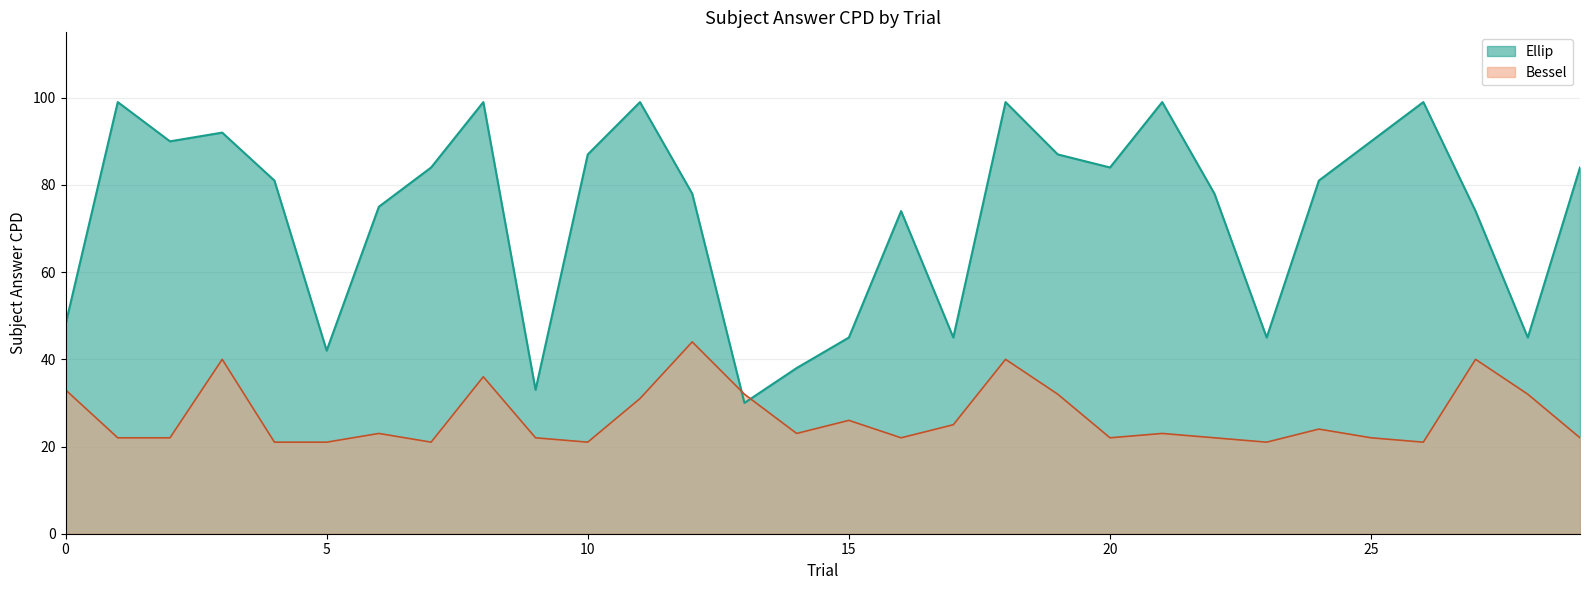

How many lines are shown in the chart?

2